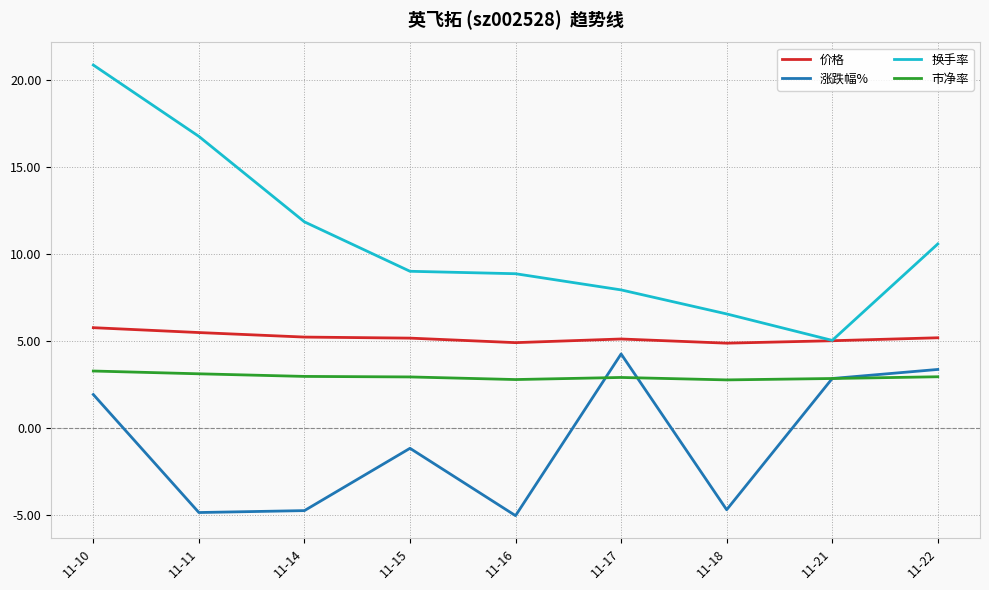

What is the lowest value of the 价格 series?

4.9